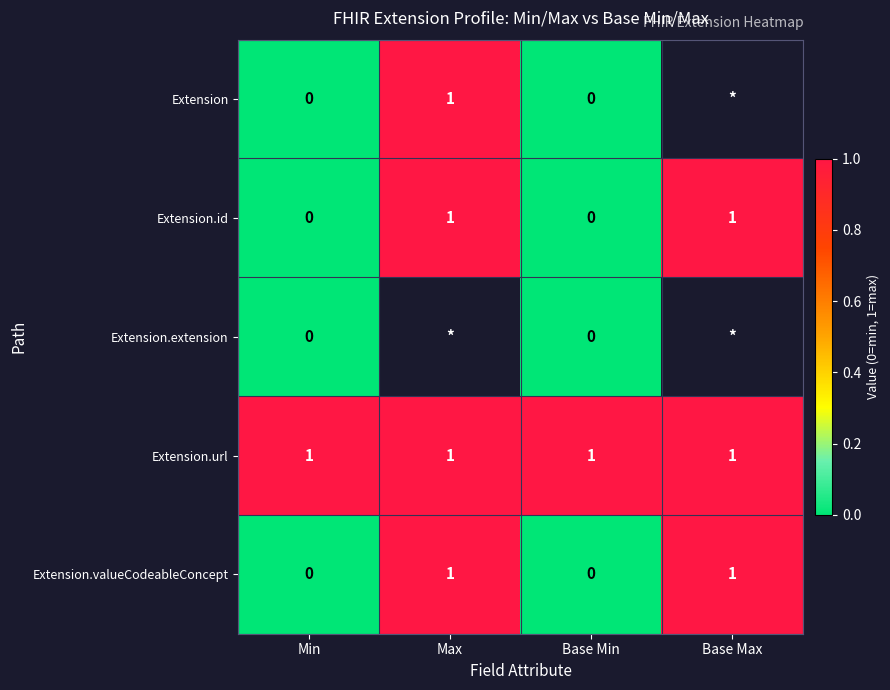

The Extension.url series shows 1 at Max. True or false?

True